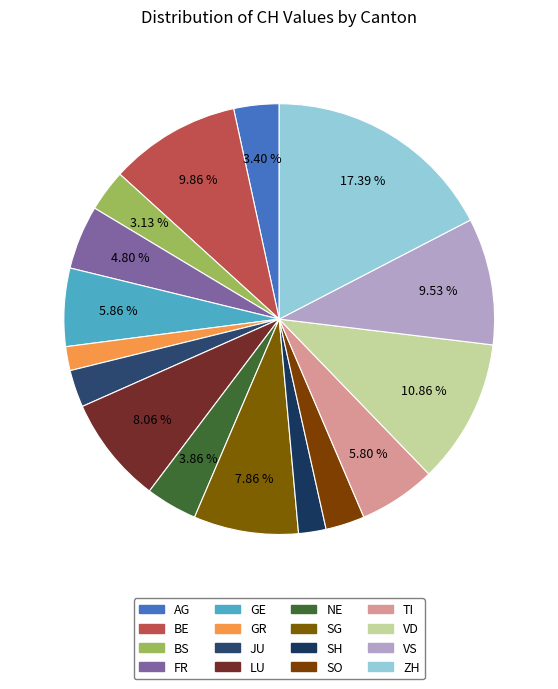

Which slice is the largest?

ZH